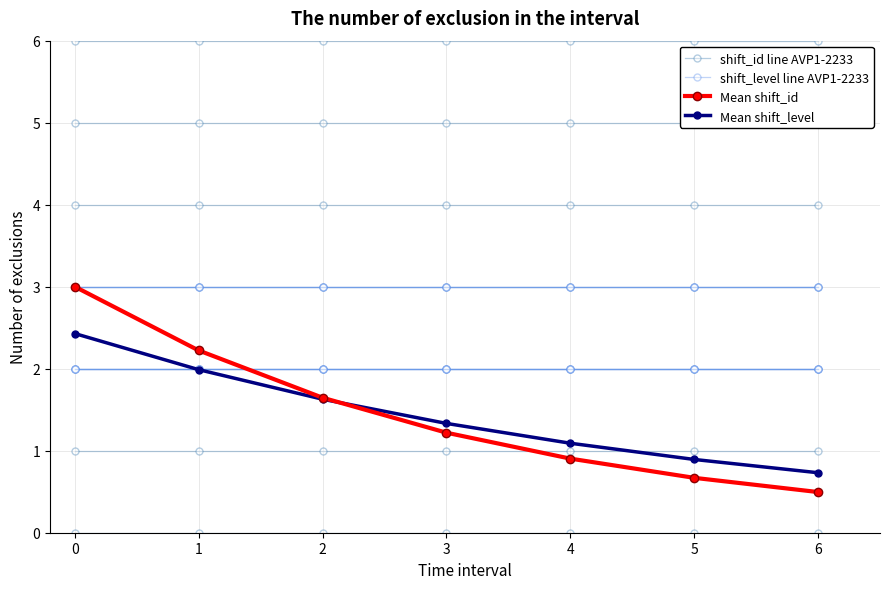

Which series has the largest range (max minus min)?

Mean shift_id